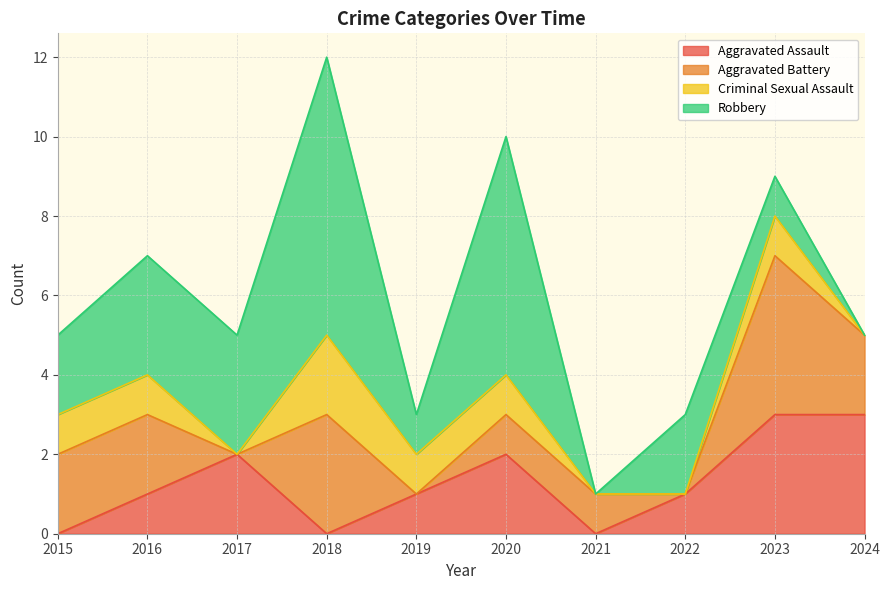

What is the total value across all series at 2024?

5